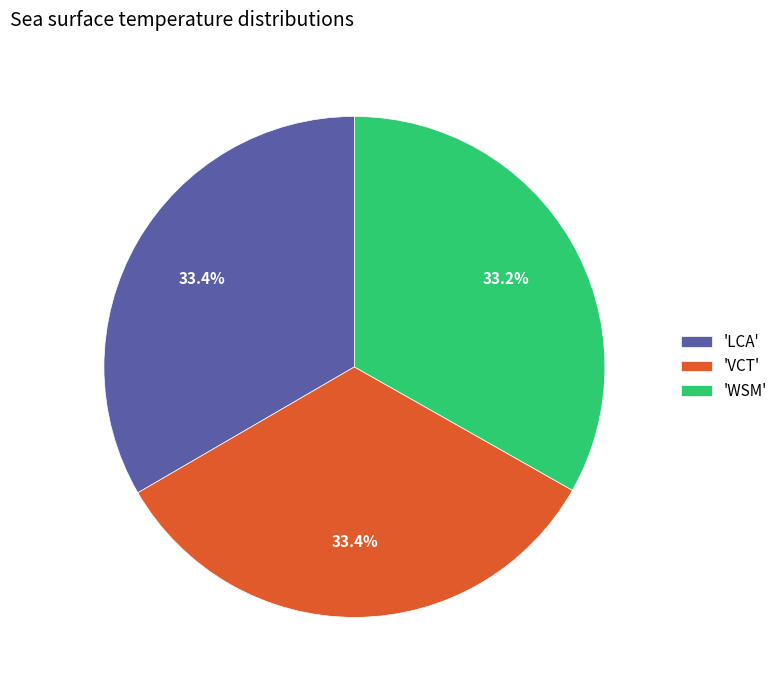

Approximately how many times larger is the value at 'WSM' compared to 'LCA'?

1.0